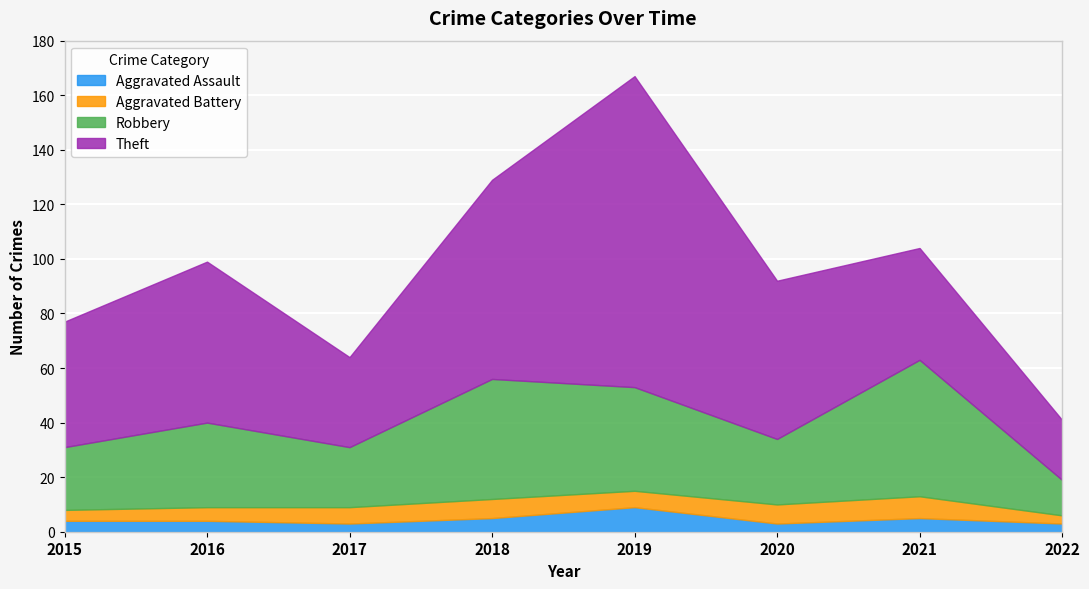

Where is Robbery nearest to the value 31?

2016